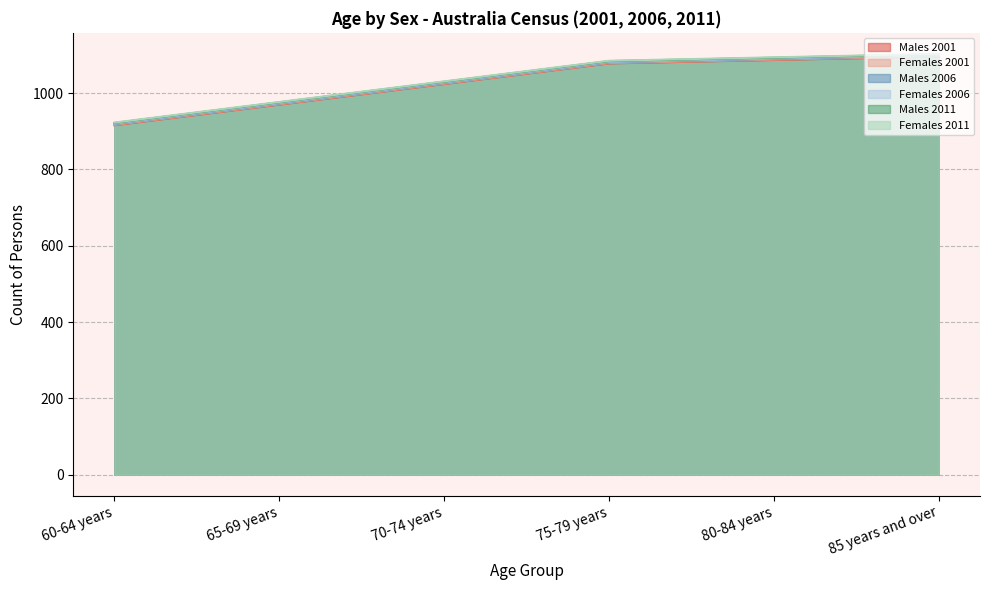

At which label is Males 2001 closest to 1006?

70-74 years